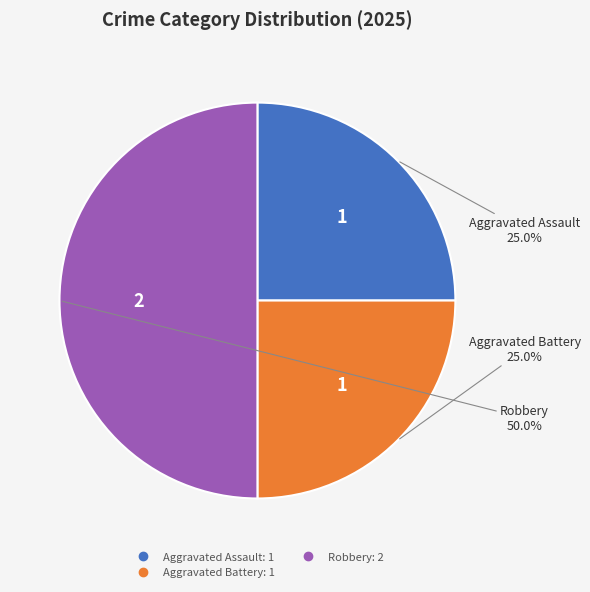

How many segments does this pie chart have?

3